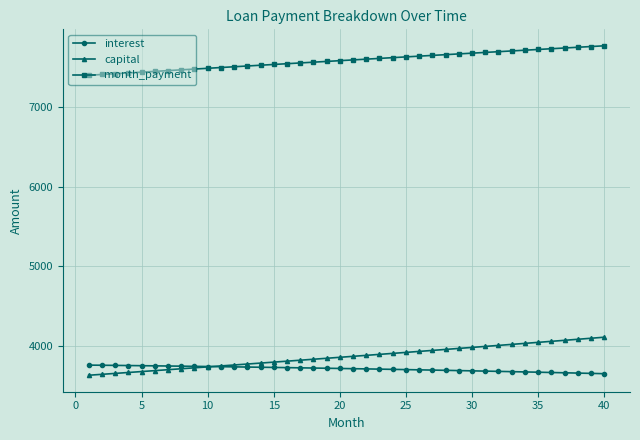

List the series in order of their peak value, lowest first.

interest, capital, month_payment